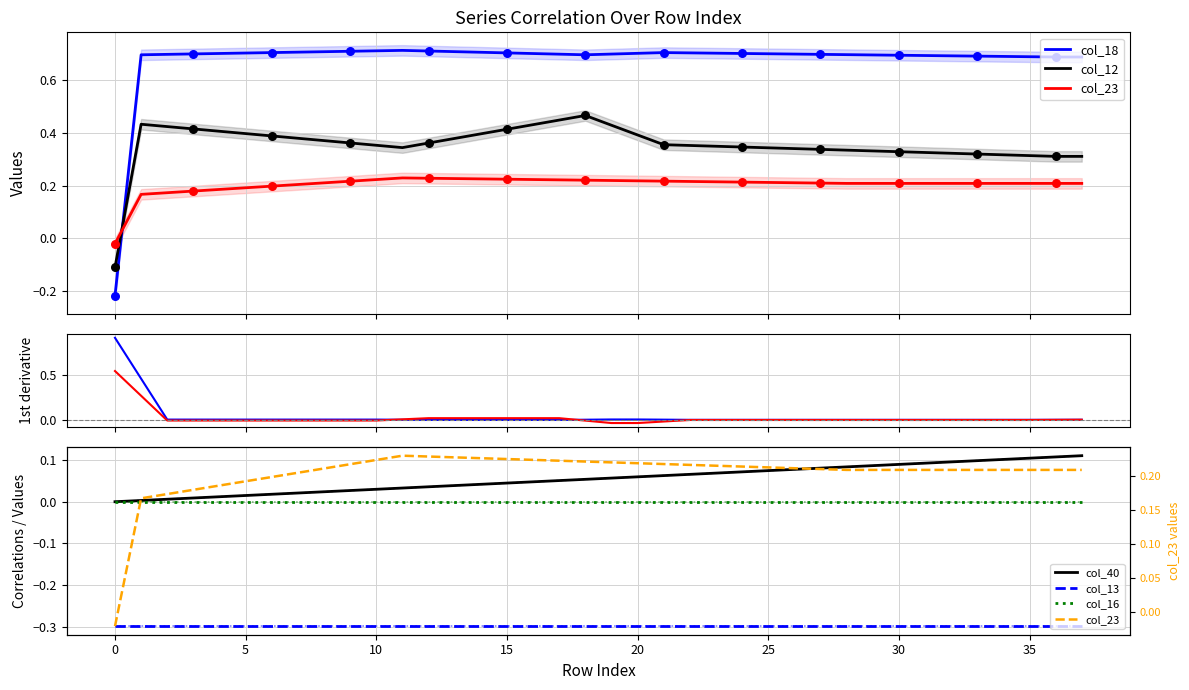

At which category is the sum across all series the highest?

18